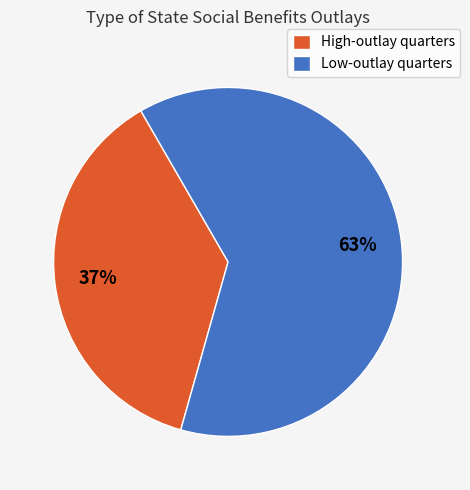

To the nearest percent, what portion does High-outlay quarters represent?

37%